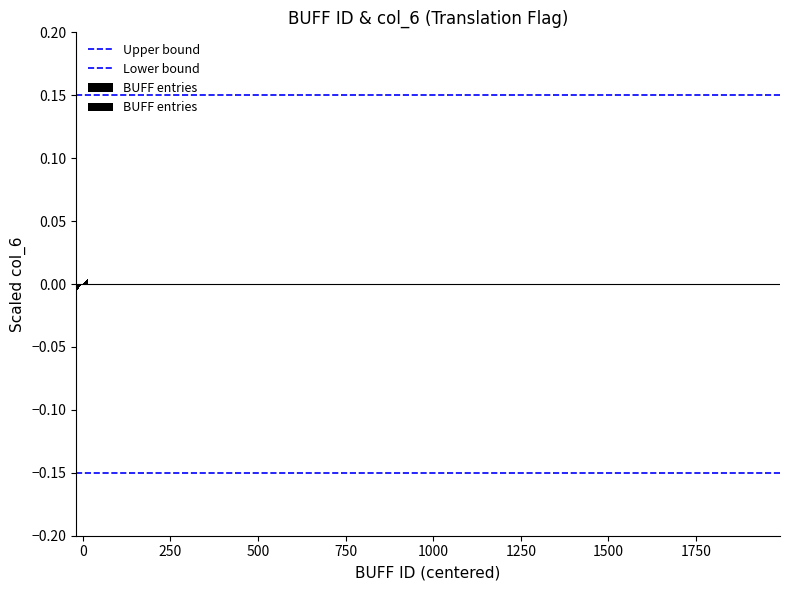

True or false: the data shows -0.0 at 9.

False